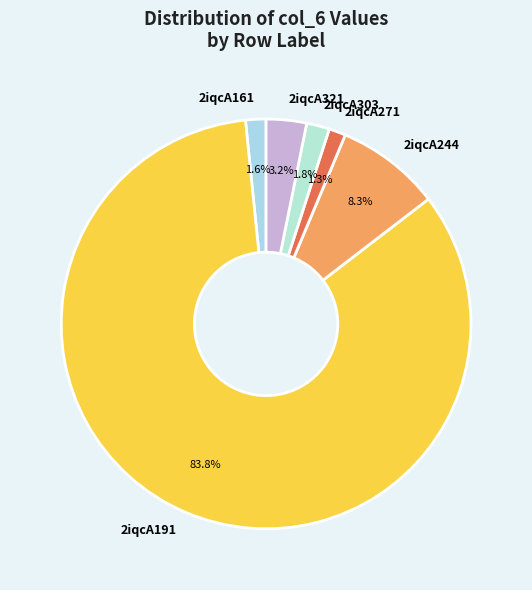

What is the majority slice?

2iqcA191